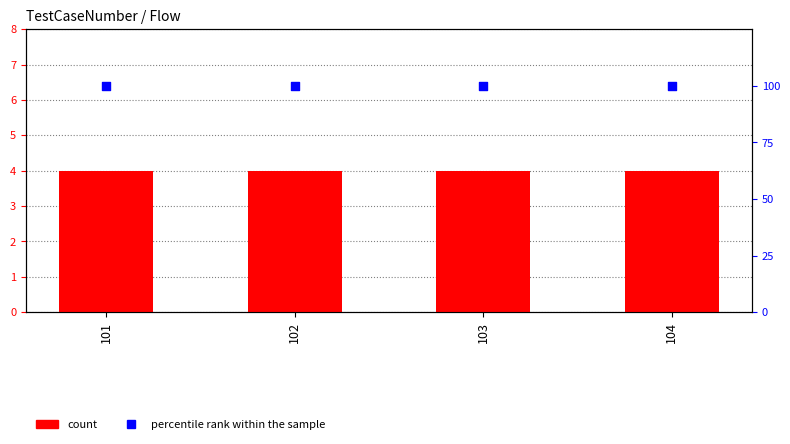

Which series has the largest total across all categories?

percentile rank within the sample